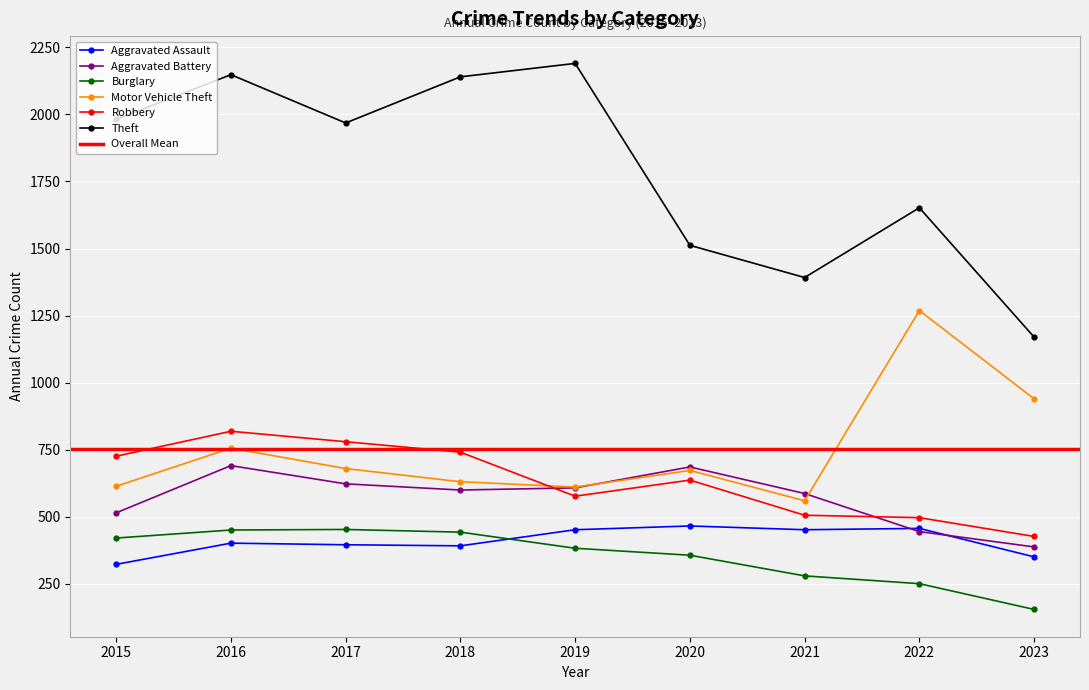

What is the value of the Theft point at the 5th from the left?

2190